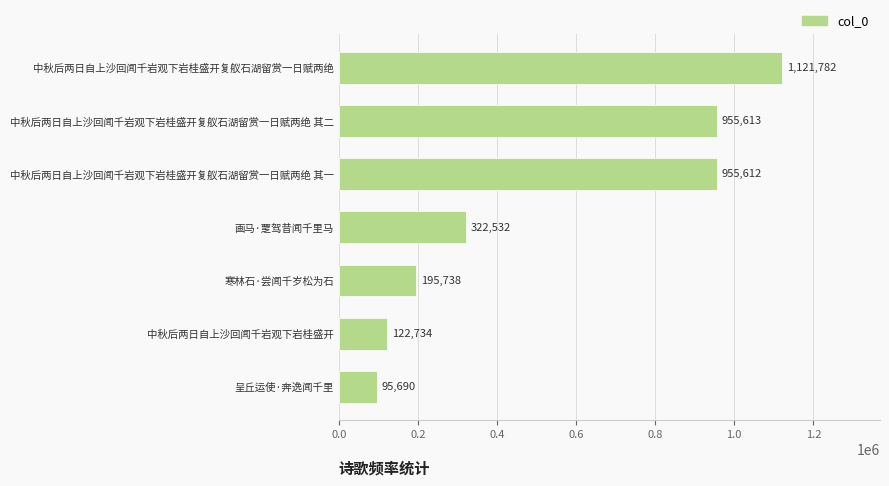

Rank the categories by value from lowest to highest.

呈丘运使·奔逸闻千里, 中秋后两日自上沙回闻千岩观下岩桂盛开, 寒林石·尝闻千岁松为石, 画马·覂驾昔闻千里马, 中秋后两日自上沙回闻千岩观下岩桂盛开复舣石湖留赏一日赋两绝 其一, 中秋后两日自上沙回闻千岩观下岩桂盛开复舣石湖留赏一日赋两绝 其二, 中秋后两日自上沙回闻千岩观下岩桂盛开复舣石湖留赏一日赋两绝